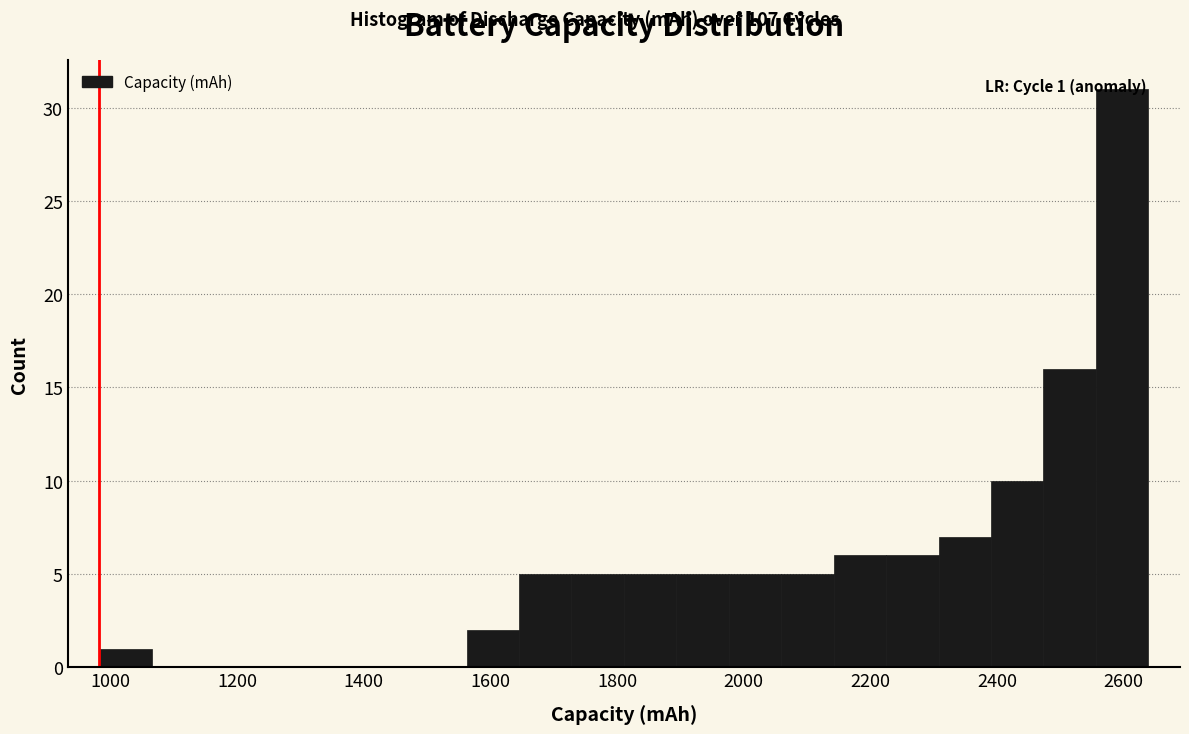

Which range on the x-axis has the tallest bar?

2560 to 2640